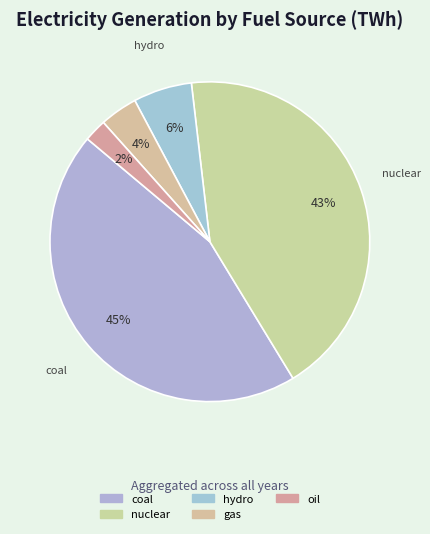

To the nearest percent, what portion does gas represent?

4%